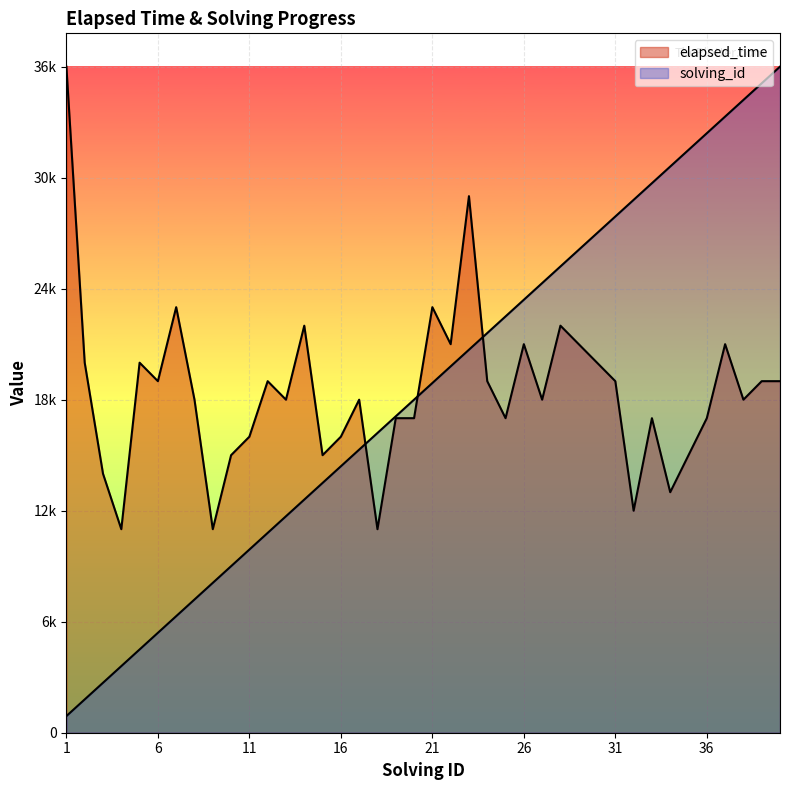

What is the sum of the solving_id values at 19 and 30?

44100